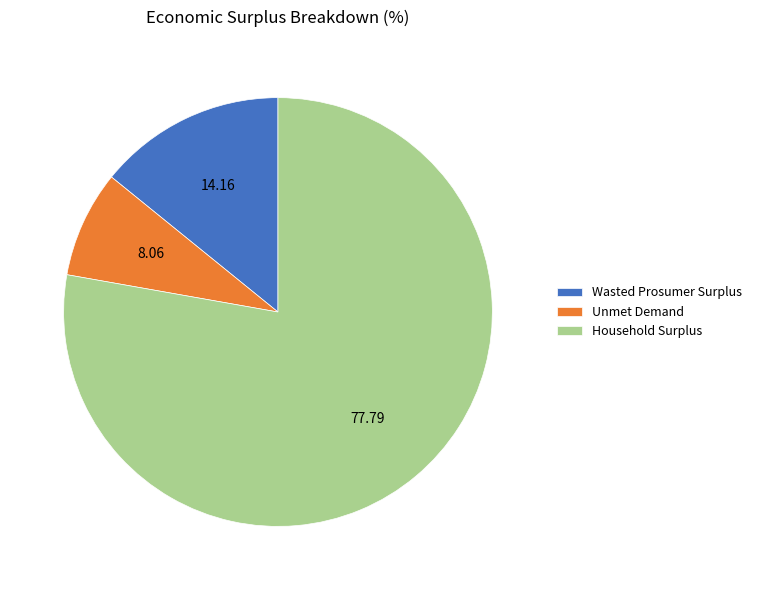

Rank the categories by value from highest to lowest.

Household Surplus, Wasted Prosumer Surplus, Unmet Demand